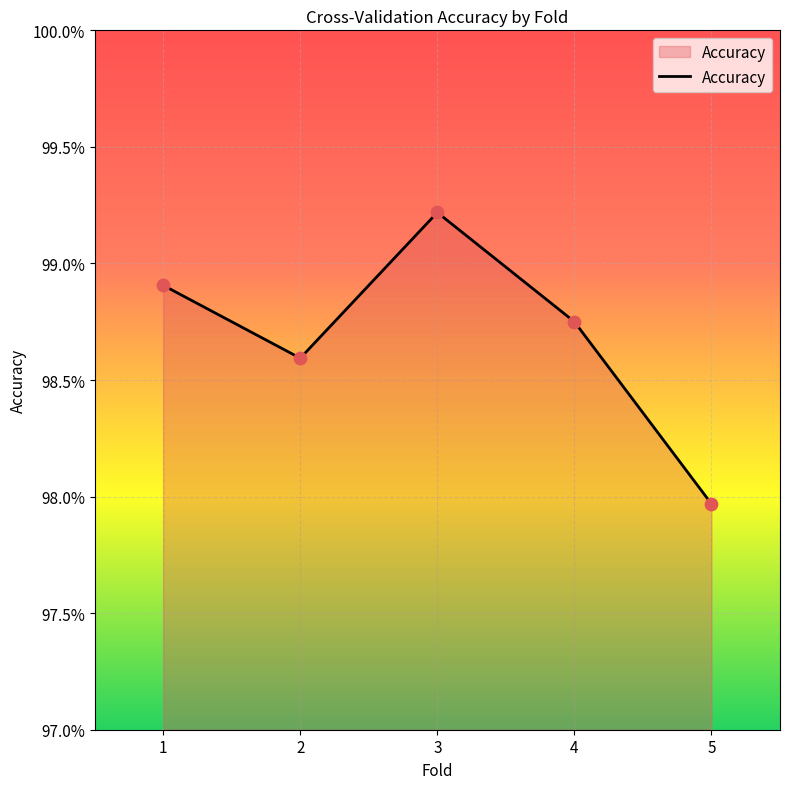

Which has a higher value, 2 or 5?

2